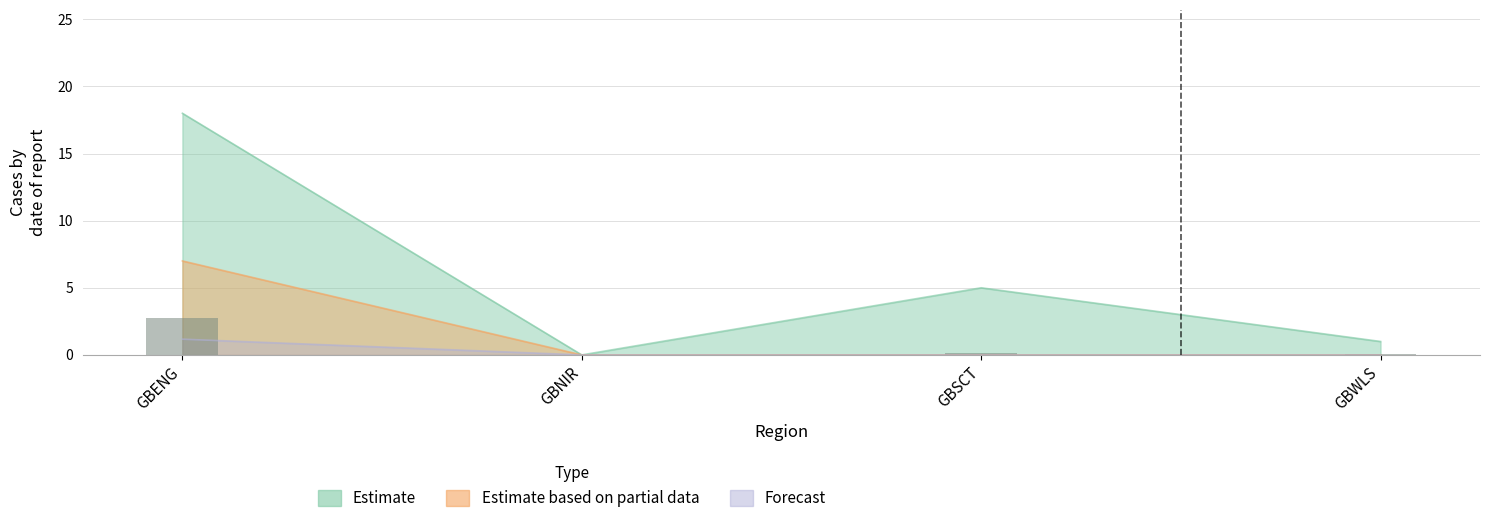

What is the label of the 2nd bar from the right?

GBSCT